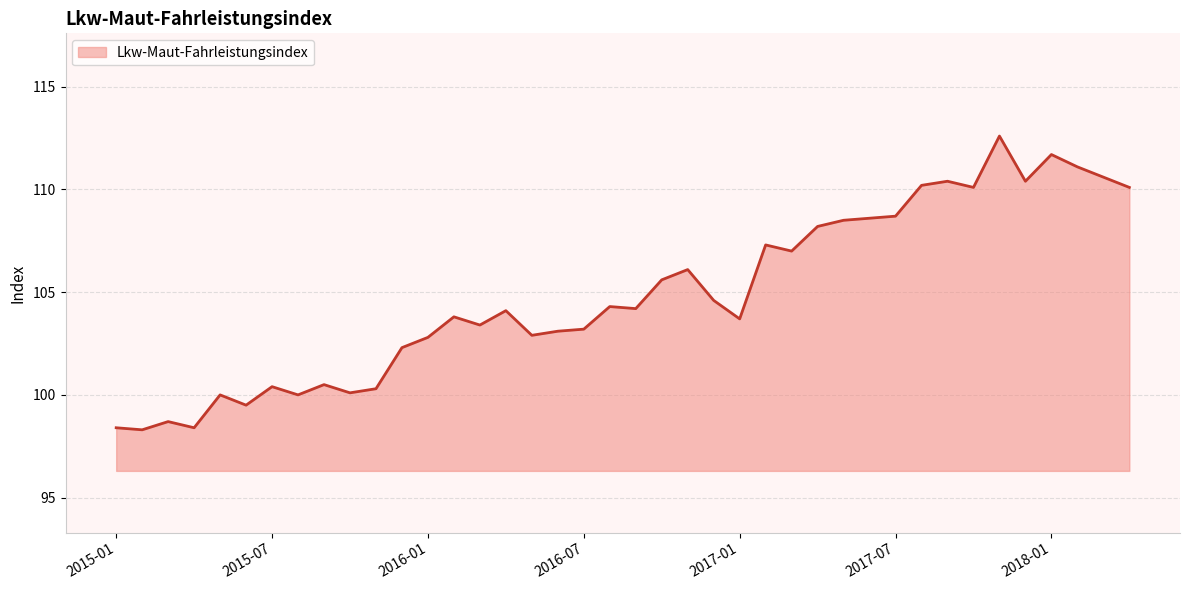

What is the maximum value shown in the chart?

112.6